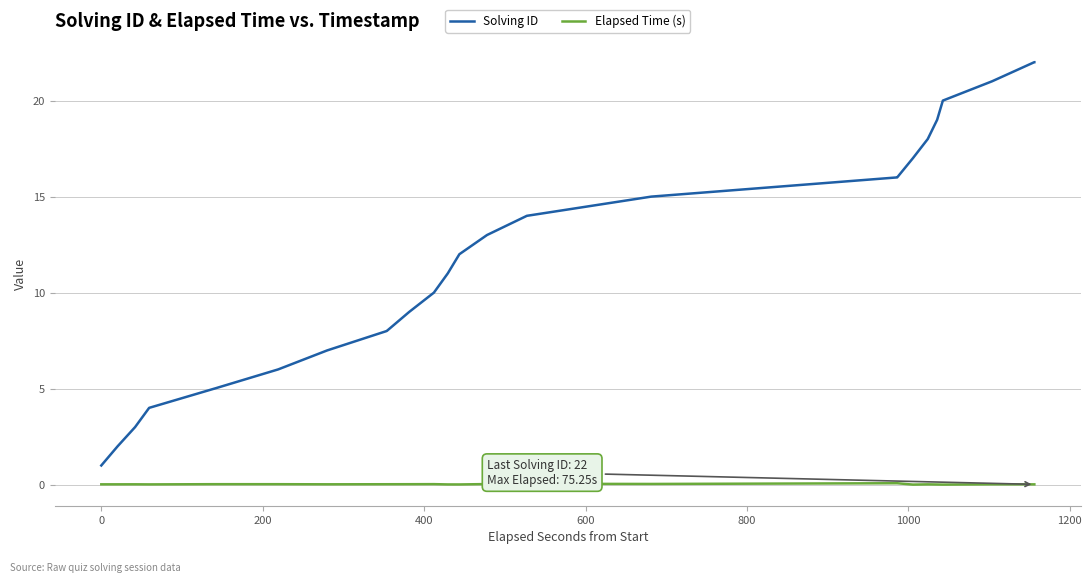

Does the chart display data point markers on the line(s)?

No